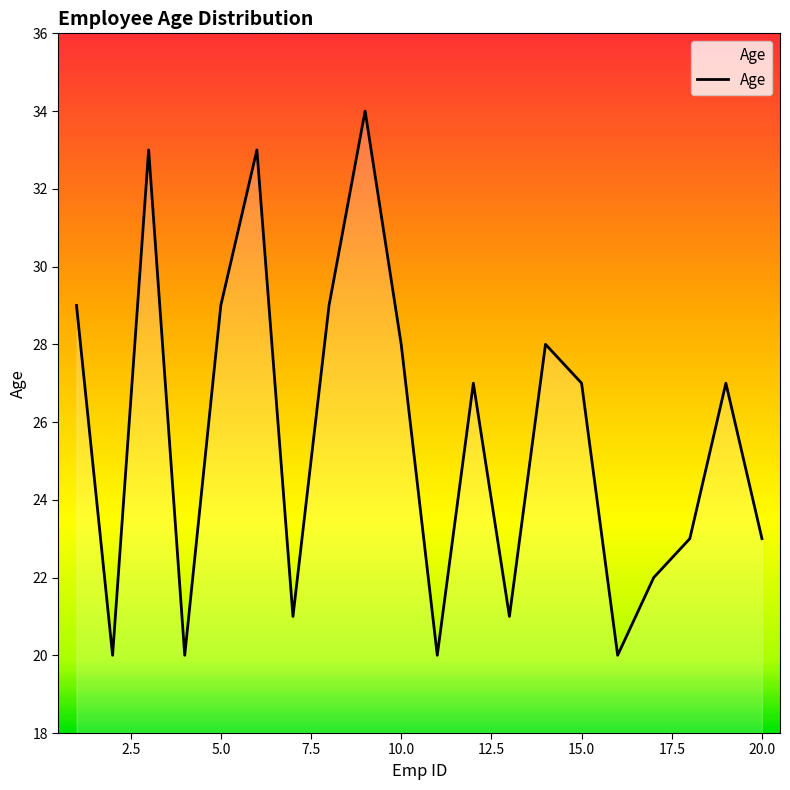

Count the number of data series in this chart.

1